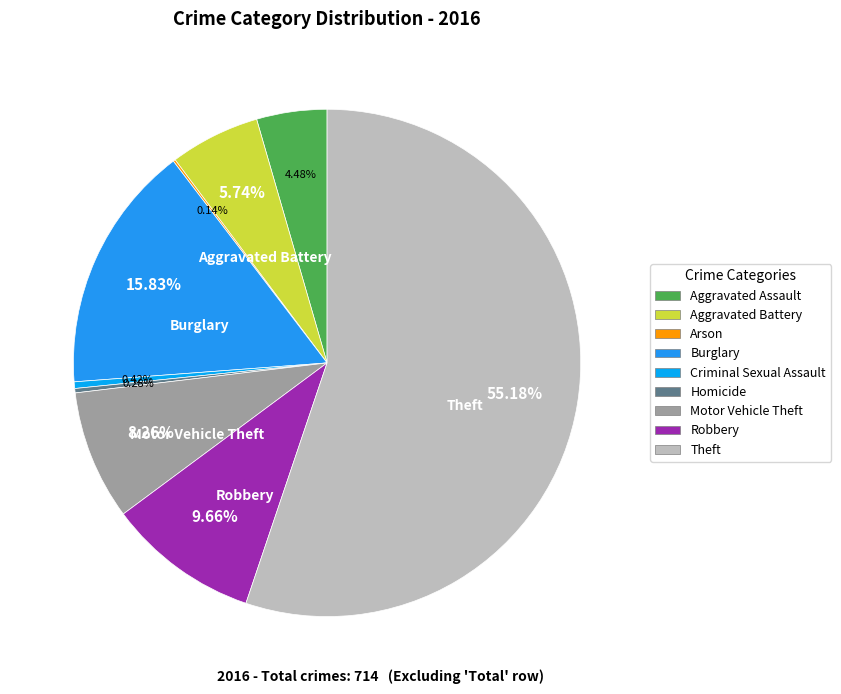

Between Aggravated Battery and Robbery, which is larger?

Robbery